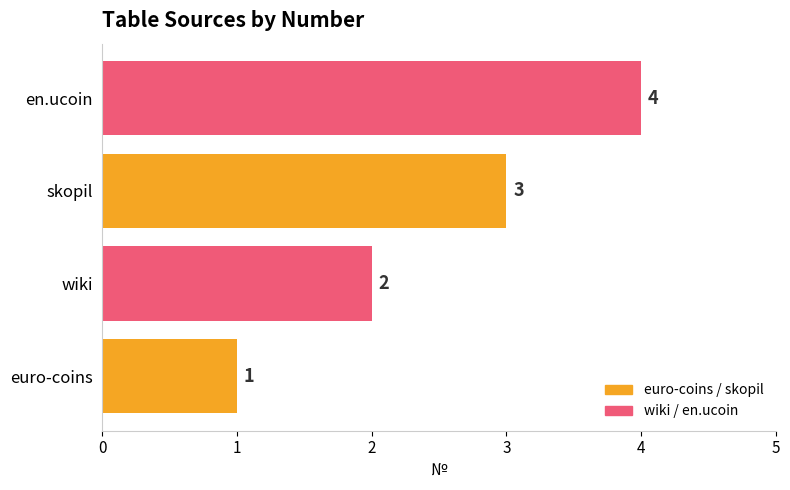

The value at wiki is 2. True or false?

True